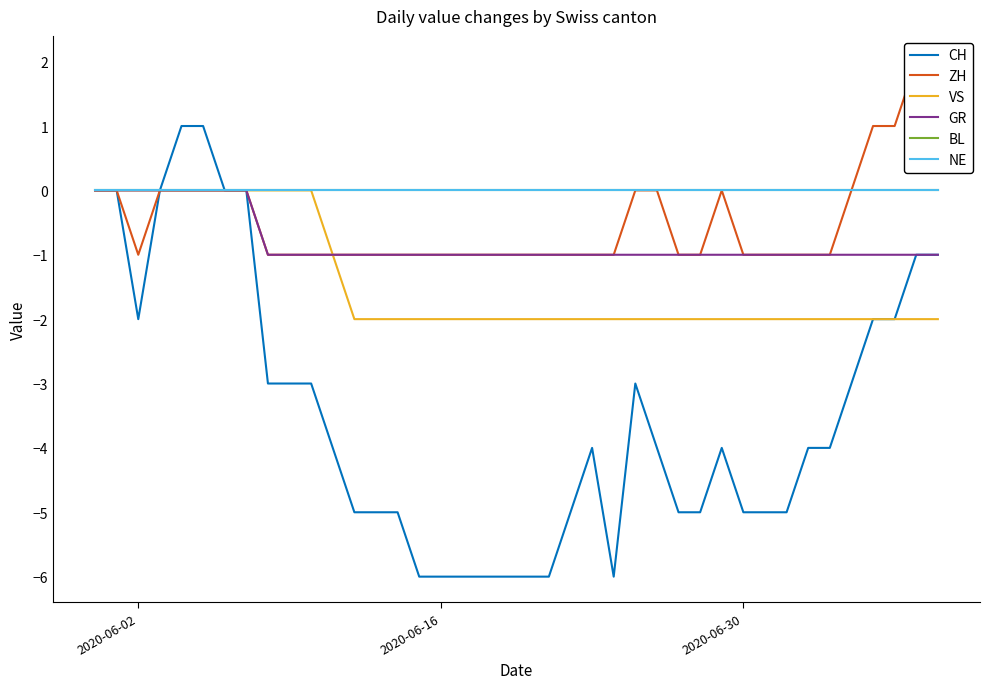

True or false: VS and GR cross at least once.

False